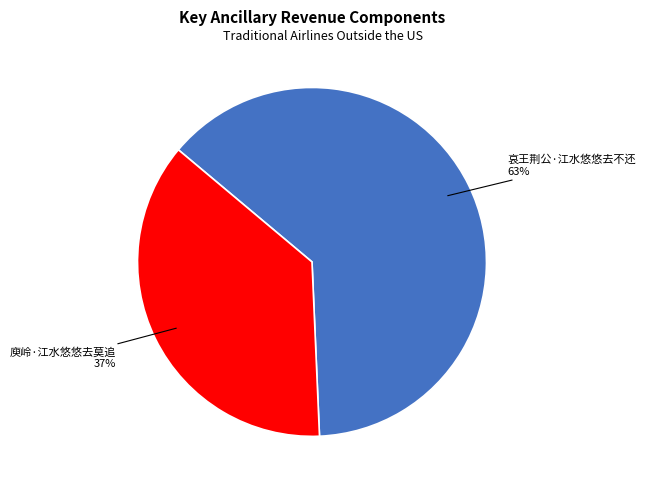

How many segments does this pie chart have?

2